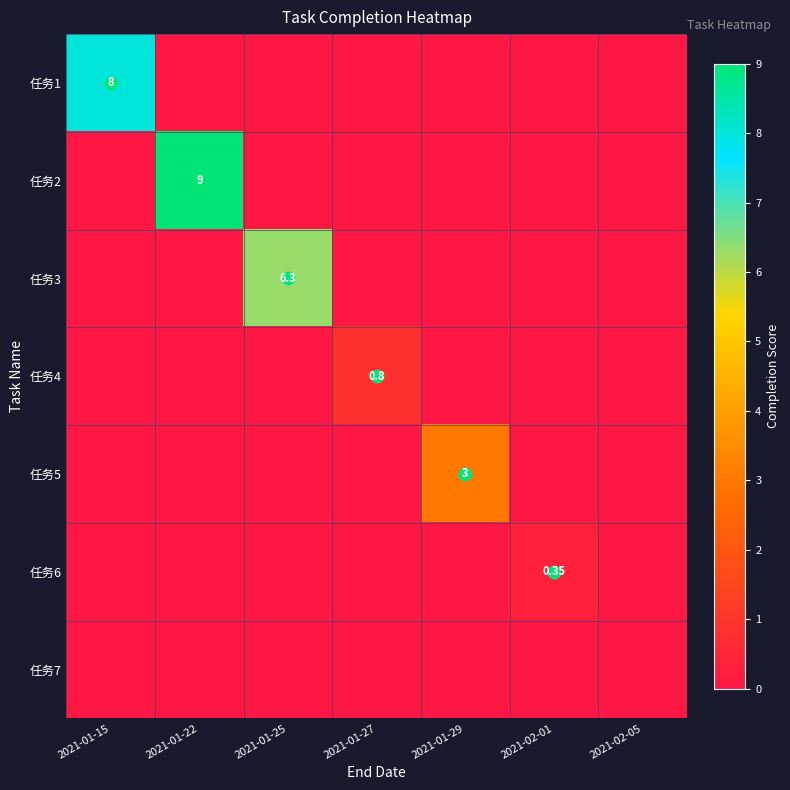

What is the sum of all 任务3 values?

6.3